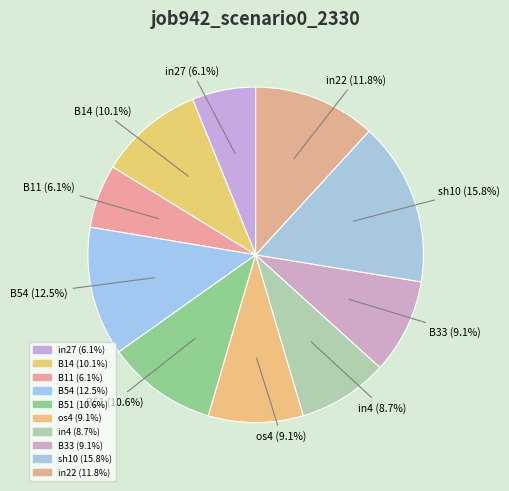

Which slice is the smallest?

in27